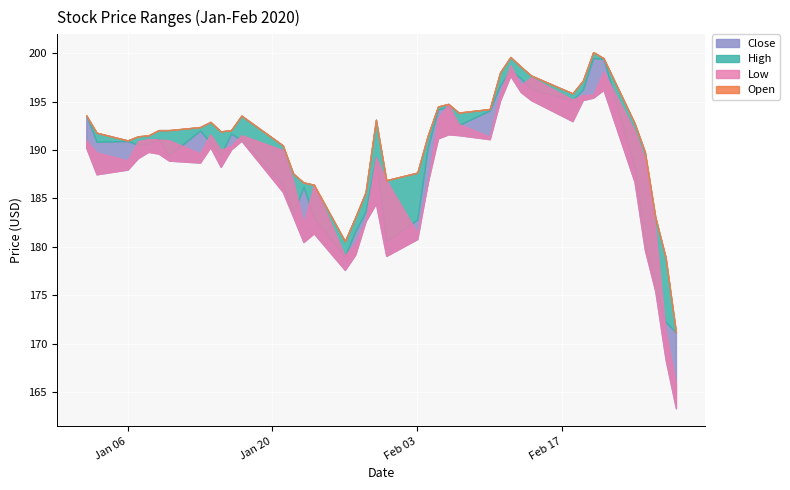

What is the sum of the Low values at 29 and 13?

379.1